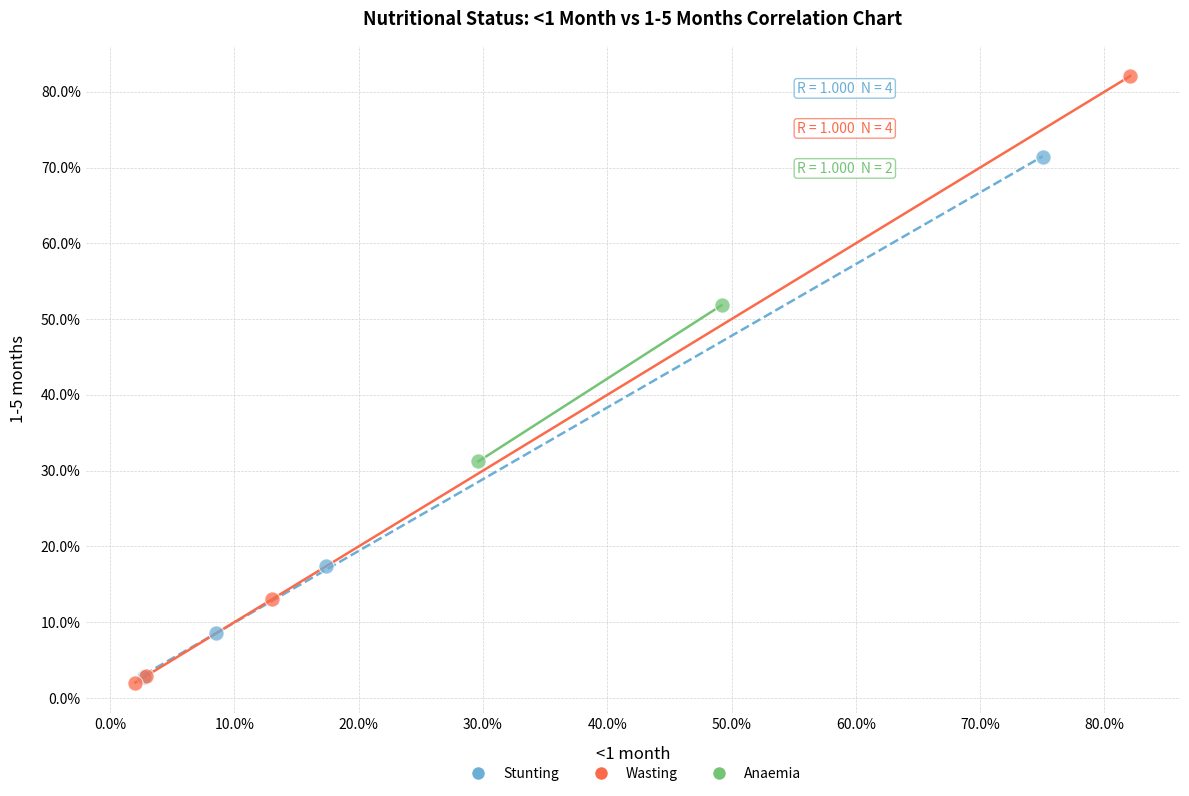

What are all the series names shown in the legend?

Stunting, Wasting, Anaemia